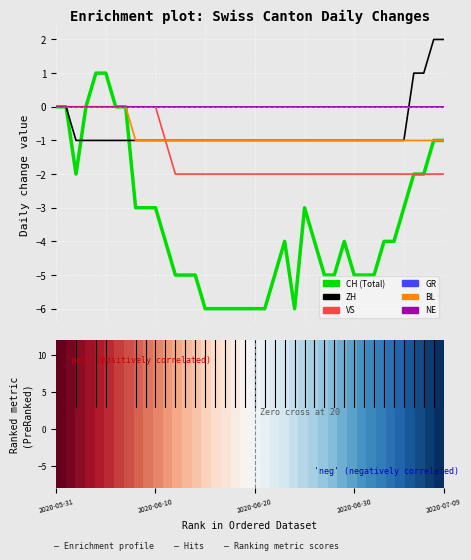

Is this an area chart (filled region under the line)?

No